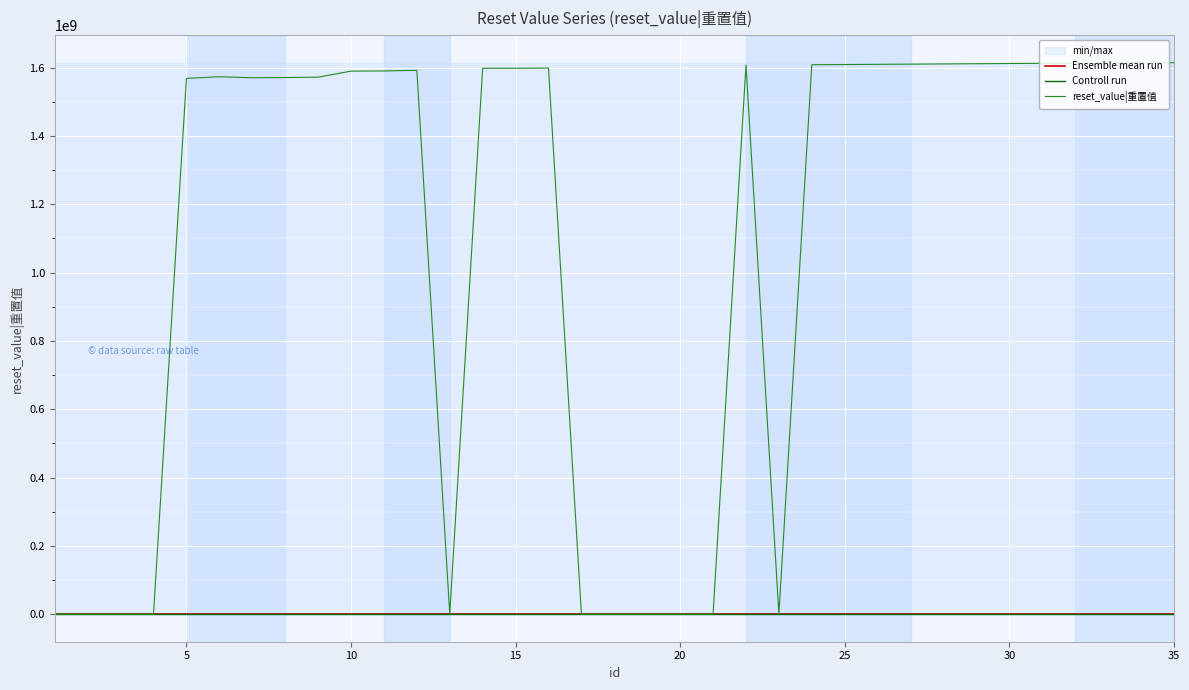

True or false: Ensemble mean run and Controll run intersect in this chart.

False